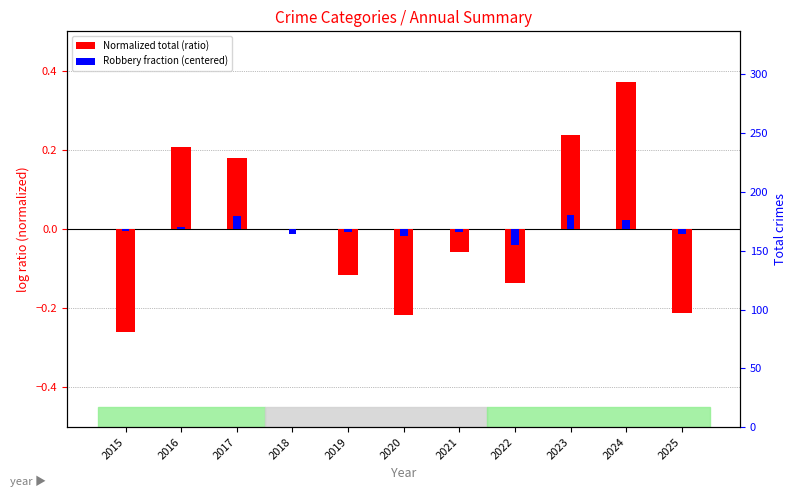

At which category is the sum across all series the highest?

2024